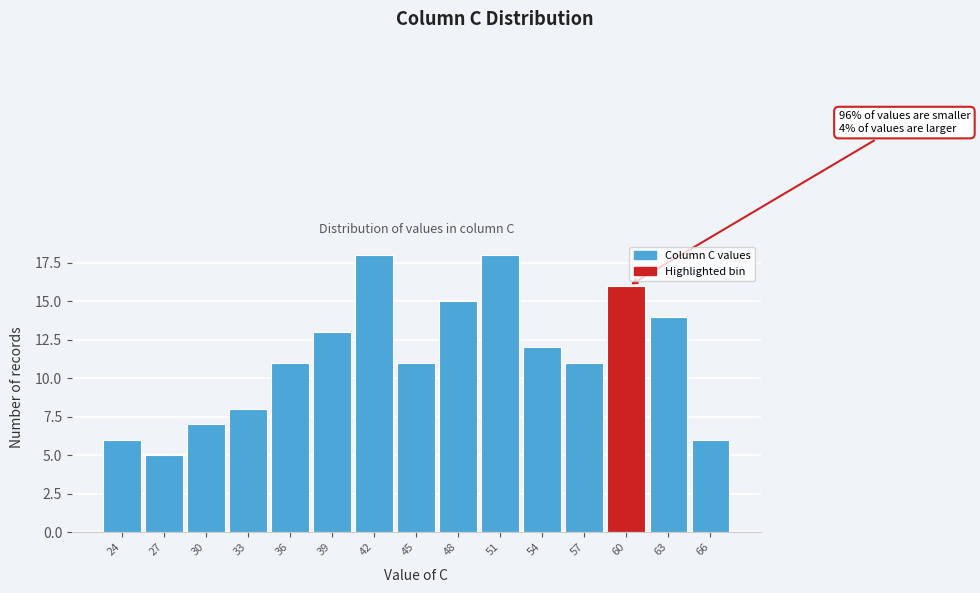

Reading right to left, what are all the values shown in this chart?

66=6	63=14	60=16	57=11	54=12	51=18	48=15	45=11	42=18	39=13	36=11	33=8	30=7	27=5	24=6